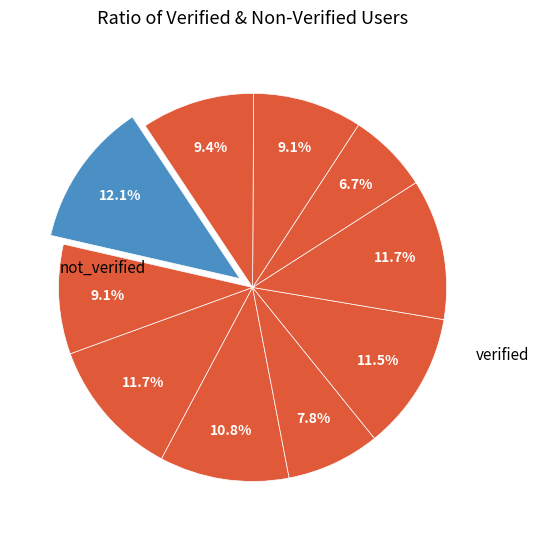

How many segments does this pie chart have?

10